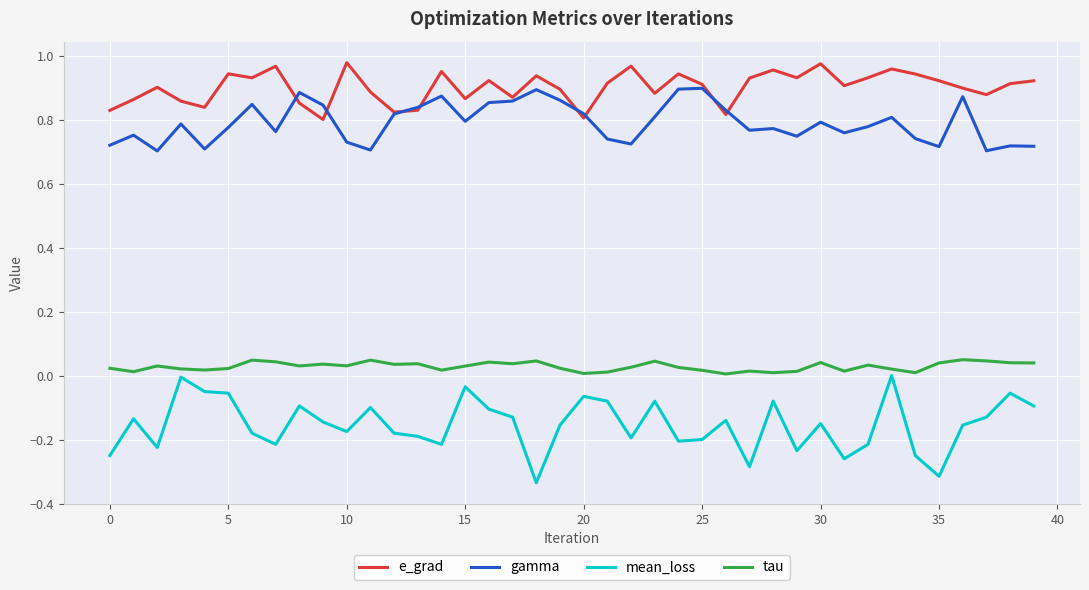

True or false: e_grad and mean_loss intersect in this chart.

False